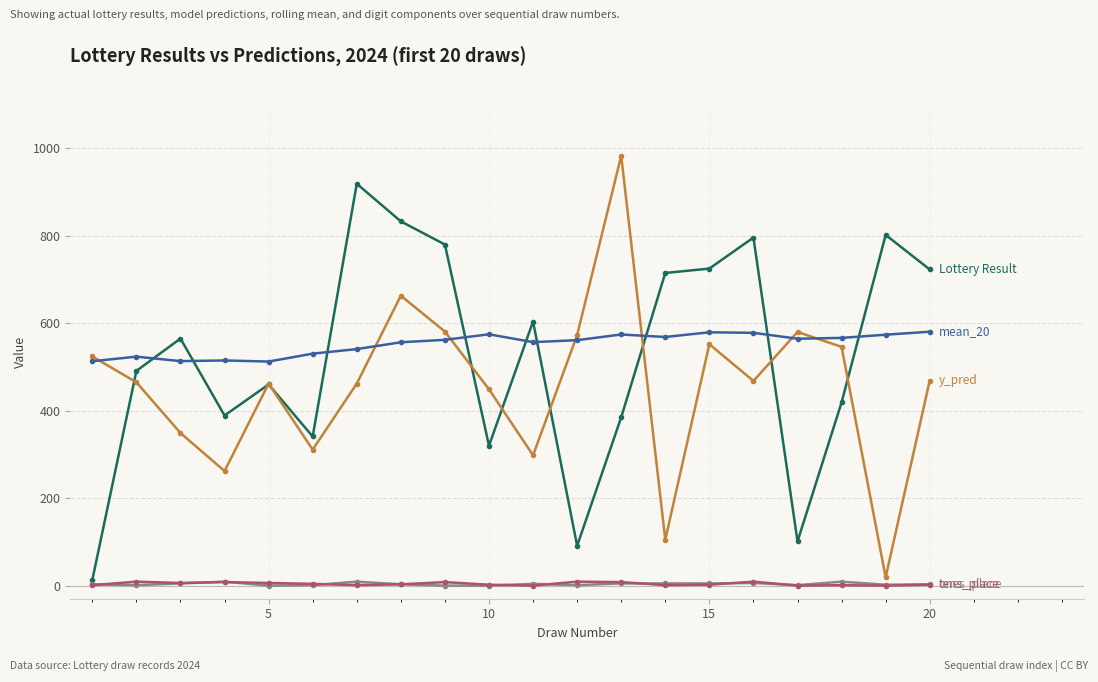

How many series are shown in this chart?

5